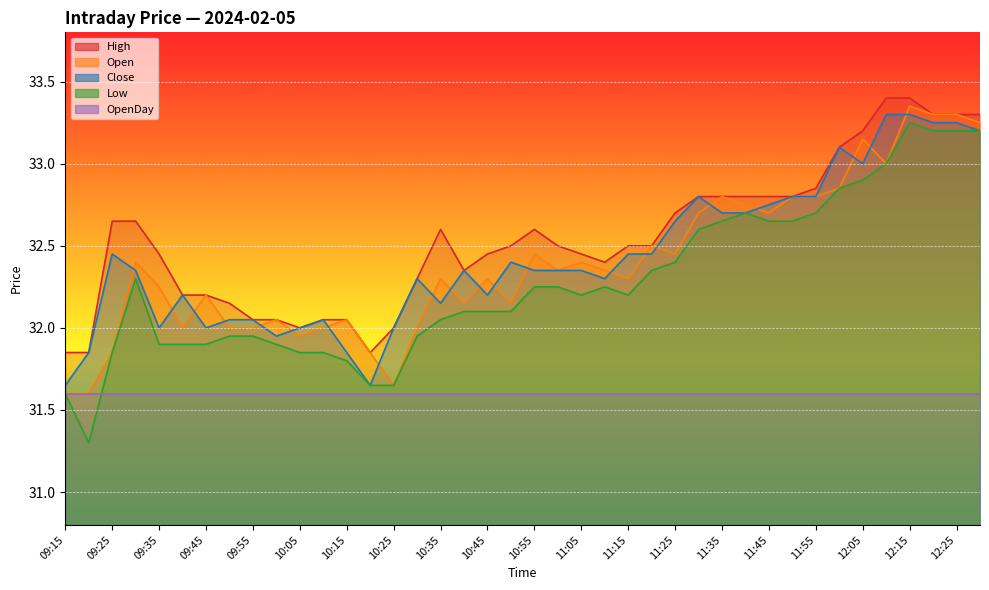

Reading left to right, transcribe all the data shown in this chart.

Open: 09:15=31.6	09:20=31.6	09:25=31.9	09:30=32.4	09:35=32.2	09:40=32.0	09:45=32.2	09:50=32.0	09:55=32.0	10:00=32.0	10:05=31.9	10:10=32.0	10:15=32.0	10:20=31.9	10:25=31.6	10:30=32.0	10:35=32.3	10:40=32.1	10:45=32.3	10:50=32.1	10:55=32.5	11:00=32.4	11:05=32.4	11:10=32.4	11:15=32.3	11:20=32.5	11:25=32.5	11:30=32.7	11:35=32.8	11:40=32.8	11:45=32.7	11:50=32.8	11:55=32.8	12:00=32.9	12:05=33.1	12:10=33.0	12:15=33.4	12:20=33.3	12:25=33.3	12:30=33.2
High: 09:15=31.9	09:20=31.9	09:25=32.6	09:30=32.6	09:35=32.5	09:40=32.2	09:45=32.2	09:50=32.1	09:55=32.0	10:00=32.0	10:05=32.0	10:10=32.0	10:15=32.0	10:20=31.9	10:25=32.0	10:30=32.3	10:35=32.6	10:40=32.4	10:45=32.5	10:50=32.5	10:55=32.6	11:00=32.5	11:05=32.5	11:10=32.4	11:15=32.5	11:20=32.5	11:25=32.7	11:30=32.8	11:35=32.8	11:40=32.8	11:45=32.8	11:50=32.8	11:55=32.9	12:00=33.1	12:05=33.2	12:10=33.4	12:15=33.4	12:20=33.3	12:25=33.3	12:30=33.3
Low: 09:15=31.6	09:20=31.3	09:25=31.9	09:30=32.3	09:35=31.9	09:40=31.9	09:45=31.9	09:50=31.9	09:55=31.9	10:00=31.9	10:05=31.9	10:10=31.9	10:15=31.8	10:20=31.6	10:25=31.6	10:30=31.9	10:35=32.0	10:40=32.1	10:45=32.1	10:50=32.1	10:55=32.2	11:00=32.2	11:05=32.2	11:10=32.2	11:15=32.2	11:20=32.4	11:25=32.4	11:30=32.6	11:35=32.6	11:40=32.7	11:45=32.6	11:50=32.6	11:55=32.7	12:00=32.9	12:05=32.9	12:10=33.0	12:15=33.2	12:20=33.2	12:25=33.2	12:30=33.2
Close: 09:15=31.6	09:20=31.9	09:25=32.5	09:30=32.4	09:35=32.0	09:40=32.2	09:45=32.0	09:50=32.0	09:55=32.0	10:00=31.9	10:05=32.0	10:10=32.0	10:15=31.9	10:20=31.6	10:25=32.0	10:30=32.3	10:35=32.1	10:40=32.4	10:45=32.2	10:50=32.4	10:55=32.4	11:00=32.4	11:05=32.4	11:10=32.3	11:15=32.5	11:20=32.5	11:25=32.6	11:30=32.8	11:35=32.7	11:40=32.7	11:45=32.8	11:50=32.8	11:55=32.8	12:00=33.1	12:05=33.0	12:10=33.3	12:15=33.3	12:20=33.2	12:25=33.2	12:30=33.2